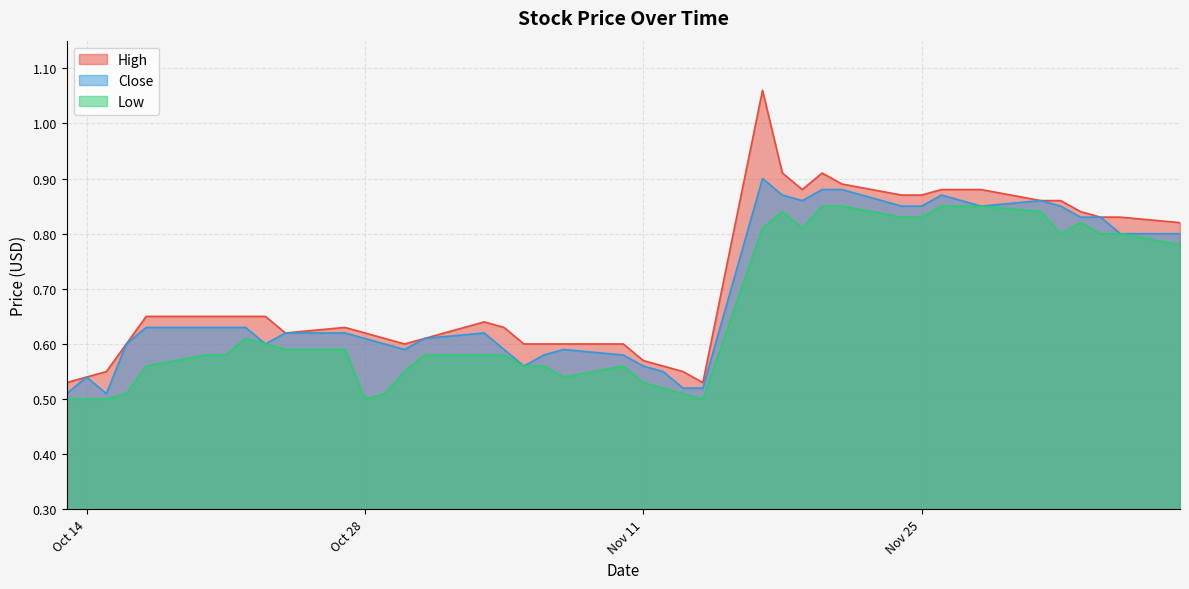

True or false: Low and High intersect in this chart.

False